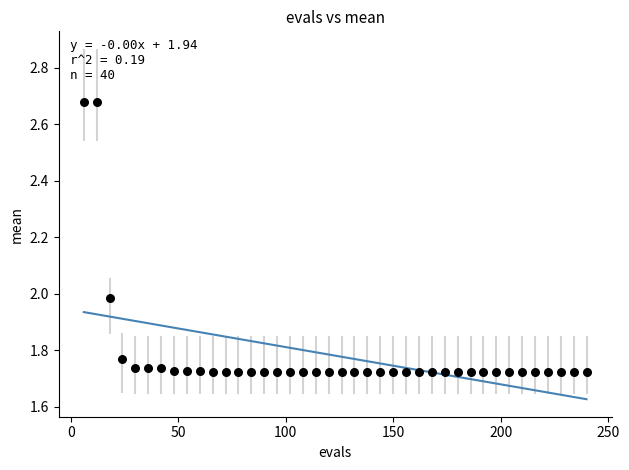

What is the range of X values (max minus min)?

234.0